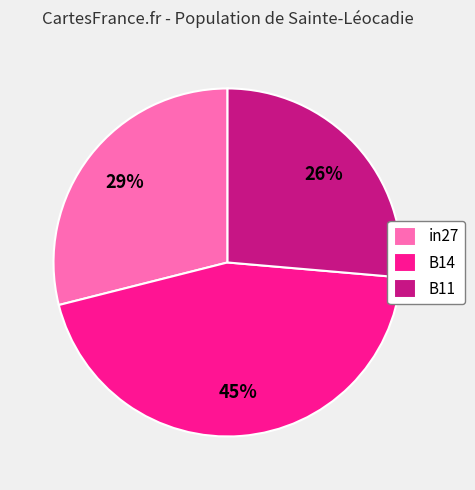

What is the smallest slice in the pie chart?

B11